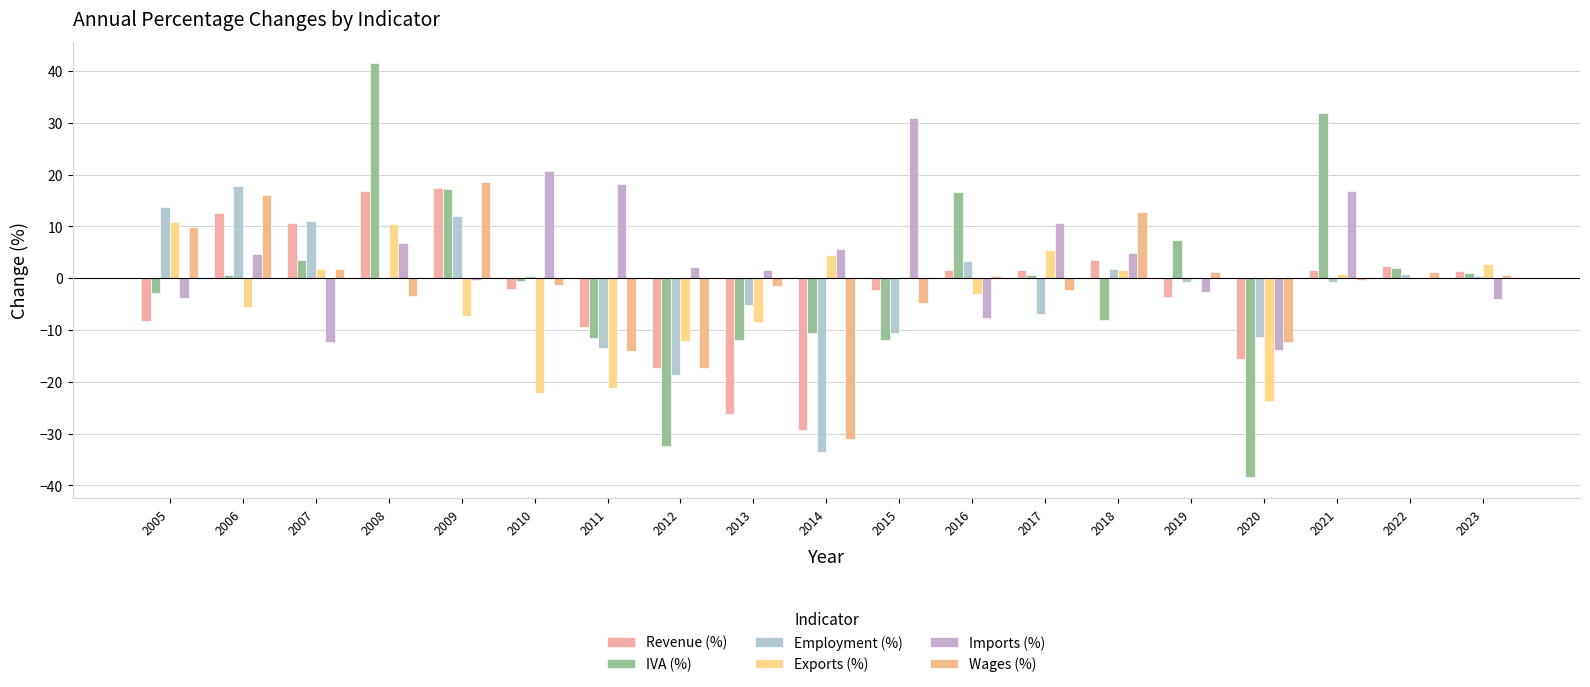

How many groups of bars are there?

19